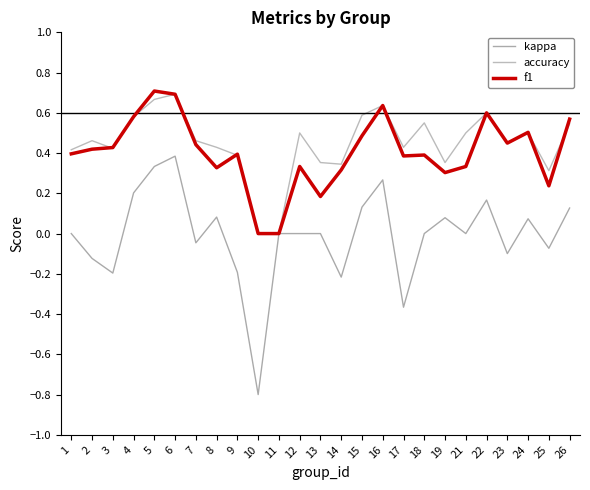

Is this an area chart (filled region under the line)?

No